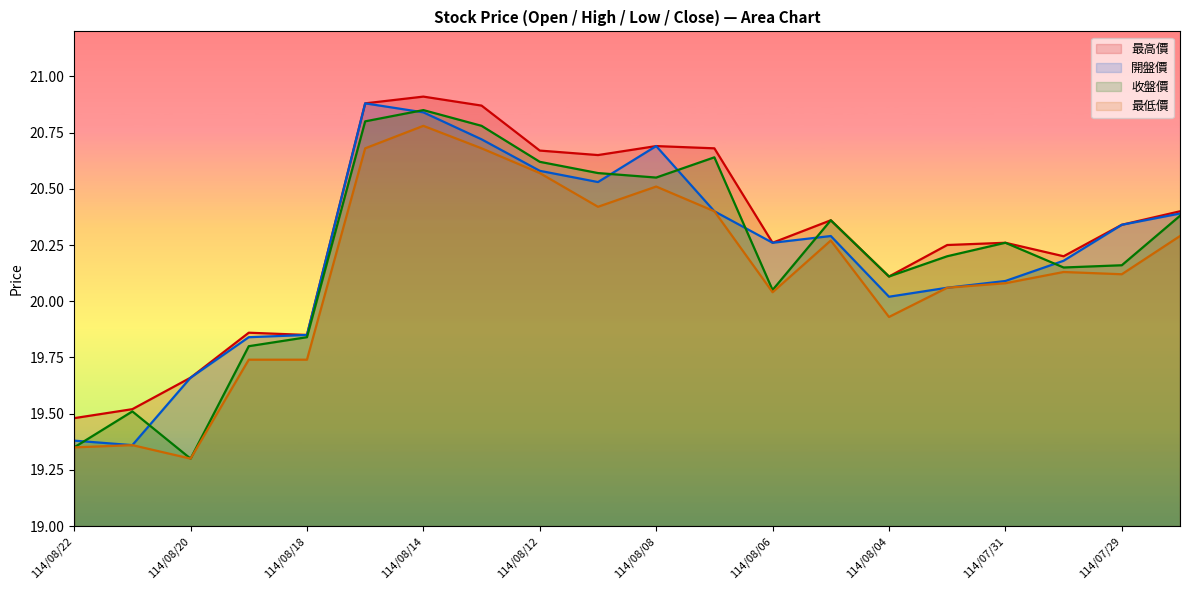

What position from the right is 114/08/22?

20